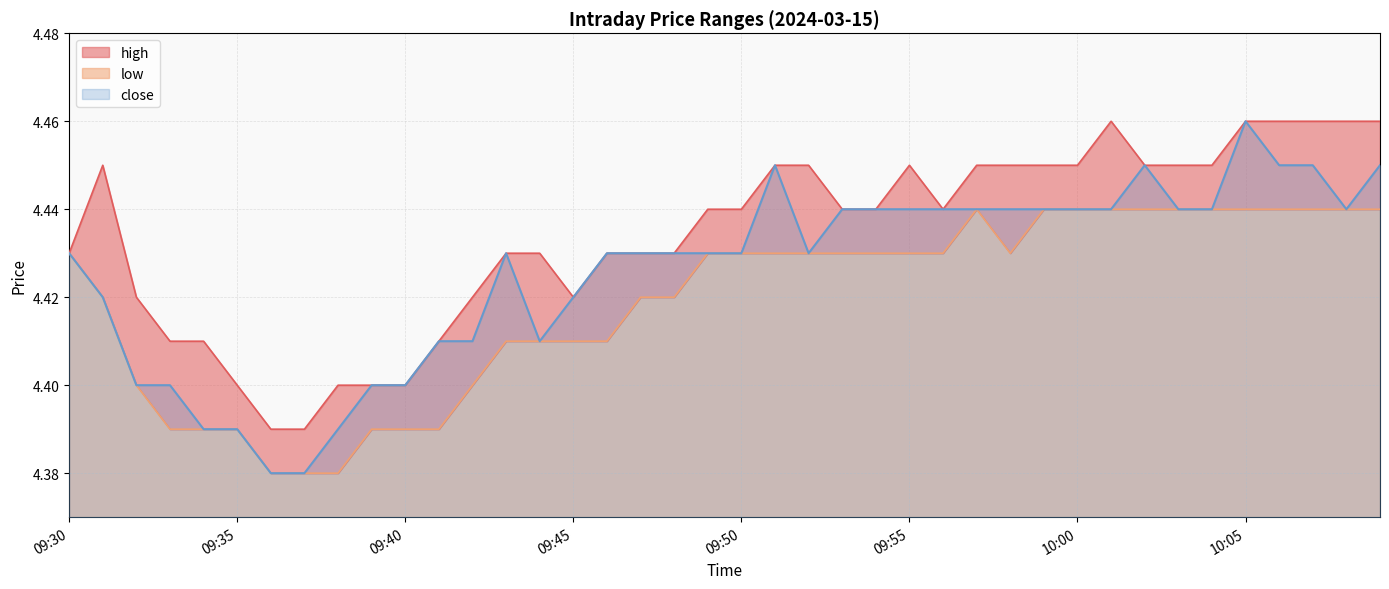

At which category does close reach its first local valley?

09:44